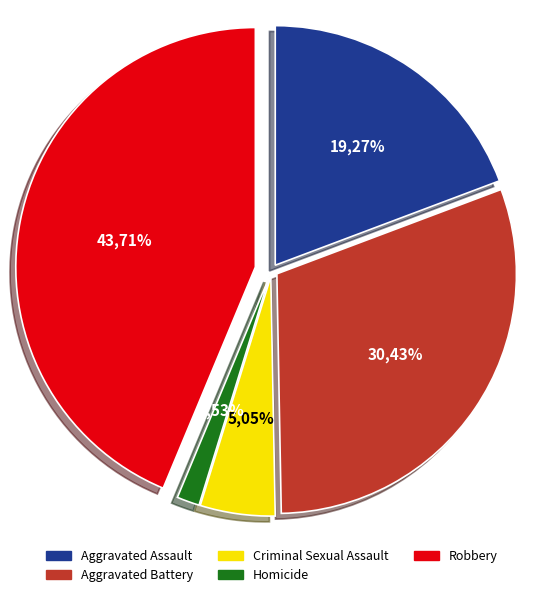

What percentage is the Aggravated Battery slice, to the nearest percent?

30%